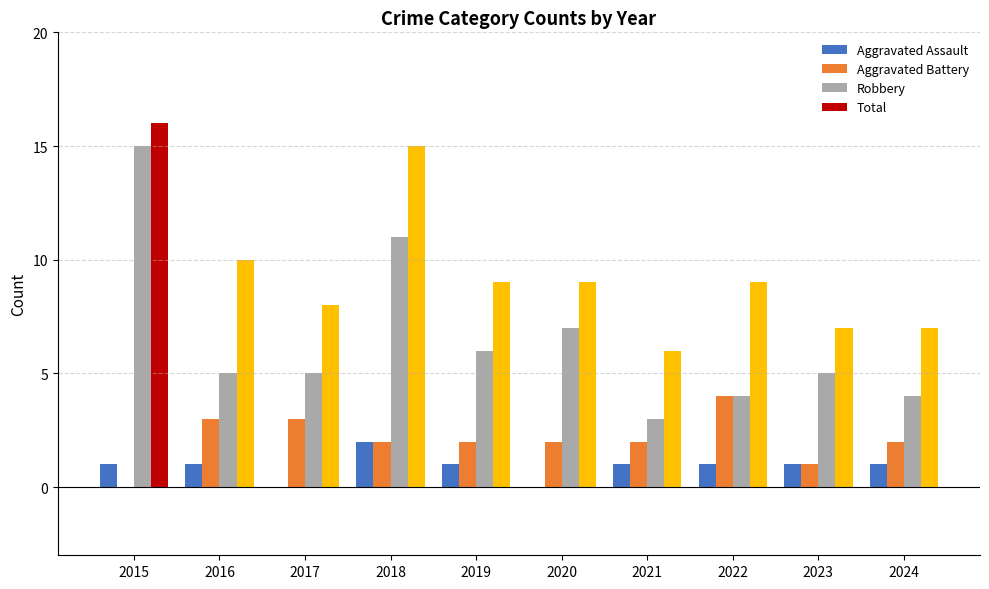

At which category is the sum across all series the highest?

2015